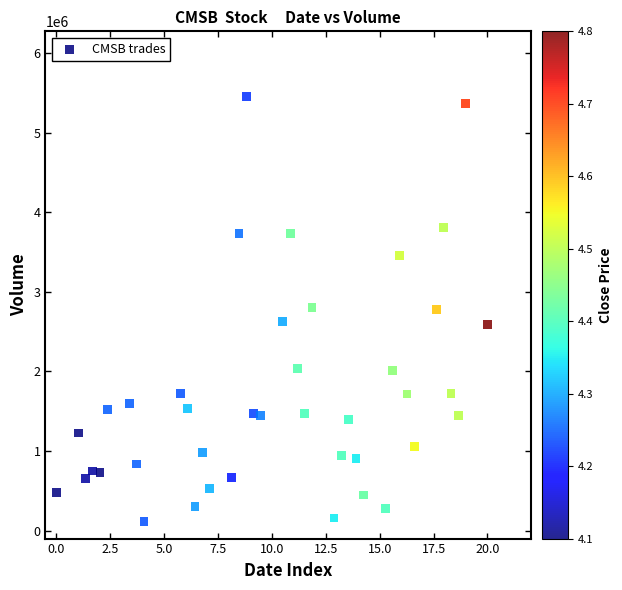

What is the range of Y values (max minus min)?

5342800